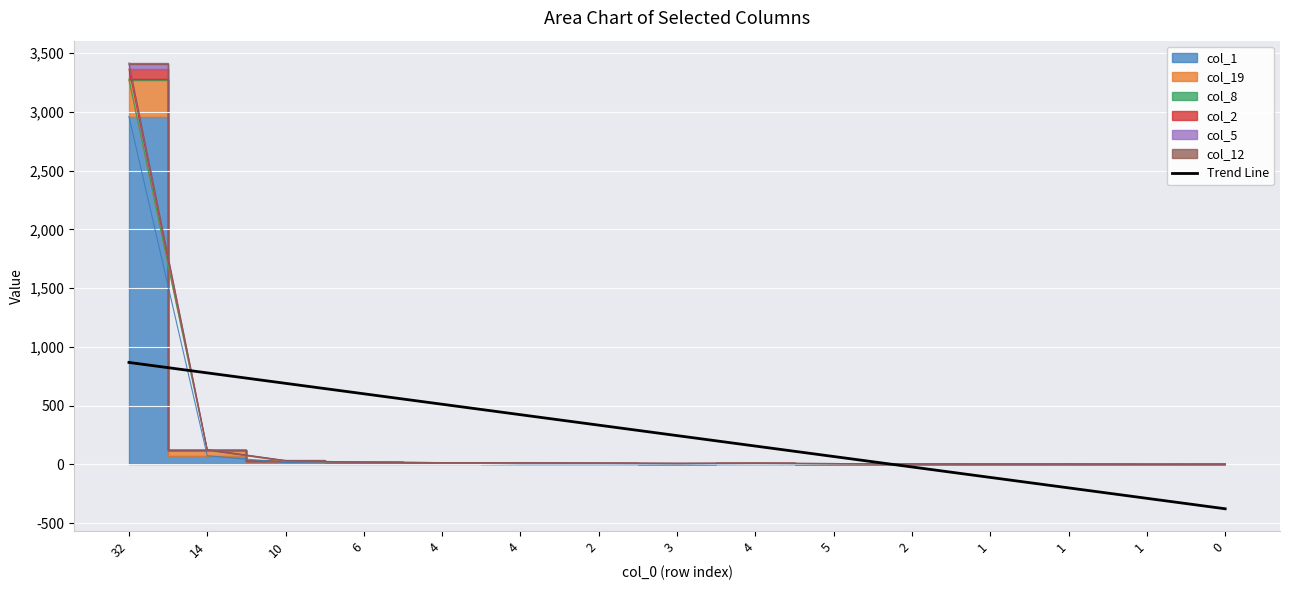

Reading right to left, transcribe all the data shown in this chart.

0=-376.9	1=-288.0	1=-199.0	1=-110.1	2=-21.2	5=67.7	4=156.7	3=245.6	2=334.5	4=423.5	4=512.4	6=601.3	10=690.2	14=779.2	32=868.1